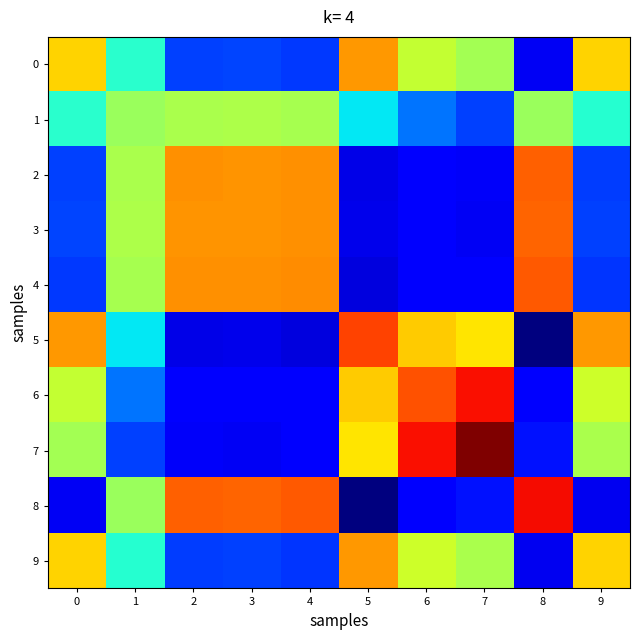

How many categories are shown in the chart?

10